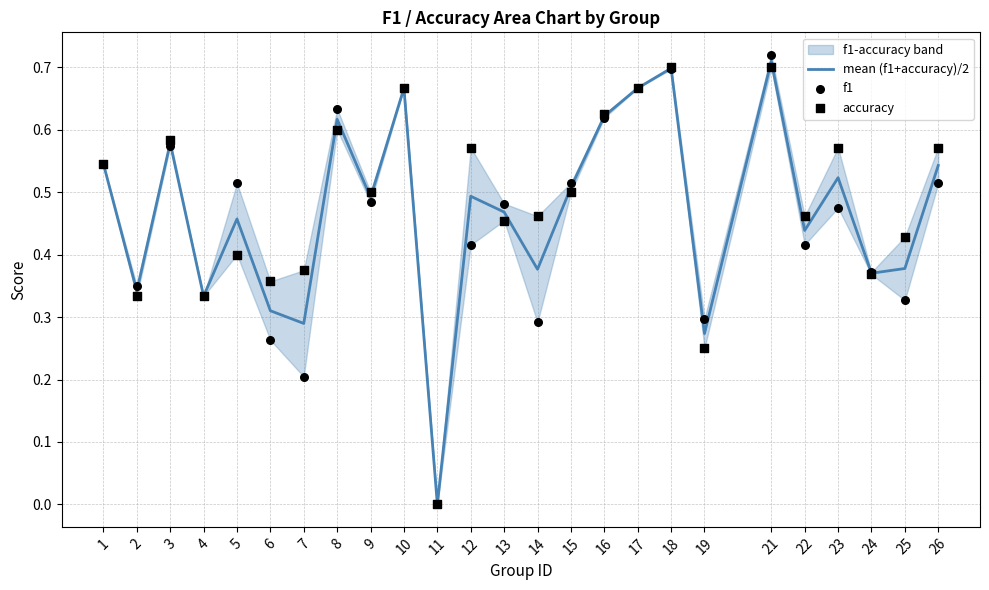

Which series has the largest total across all categories?

accuracy